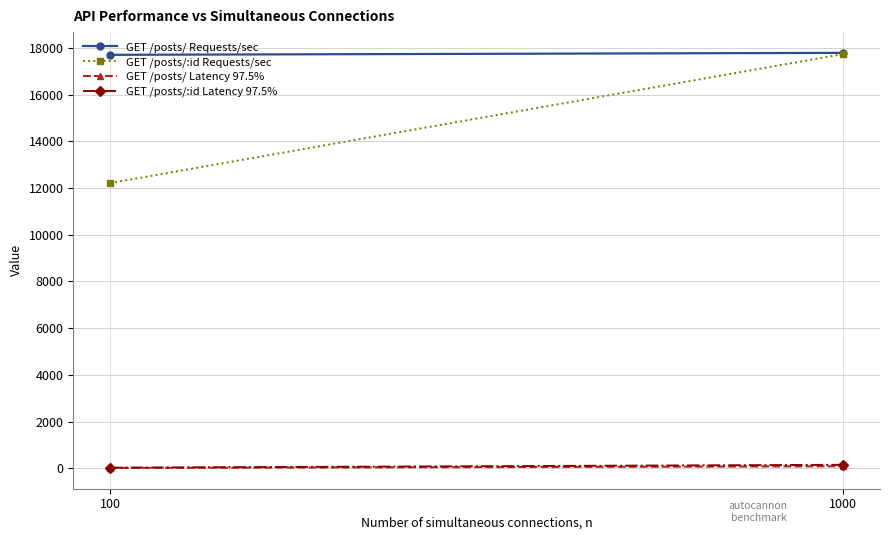

The GET /posts/:id Requests/sec series shows 27113 at 1000. True or false?

False